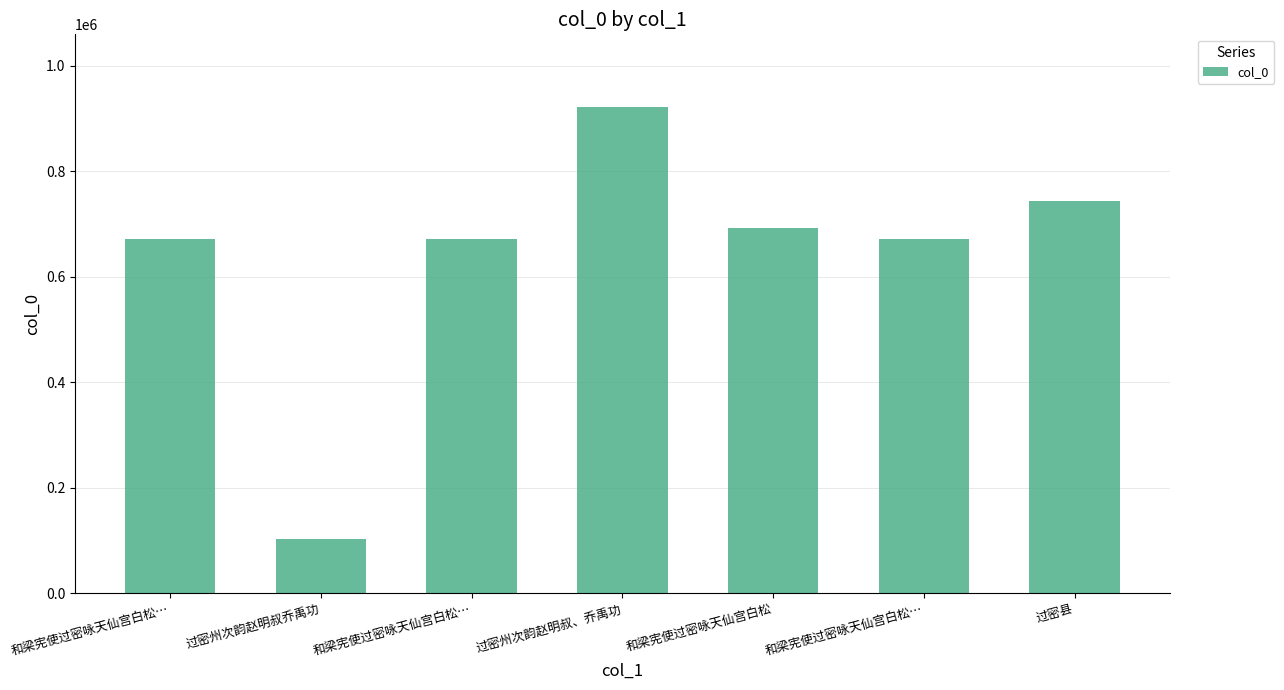

How many data points are less than 670657?

3